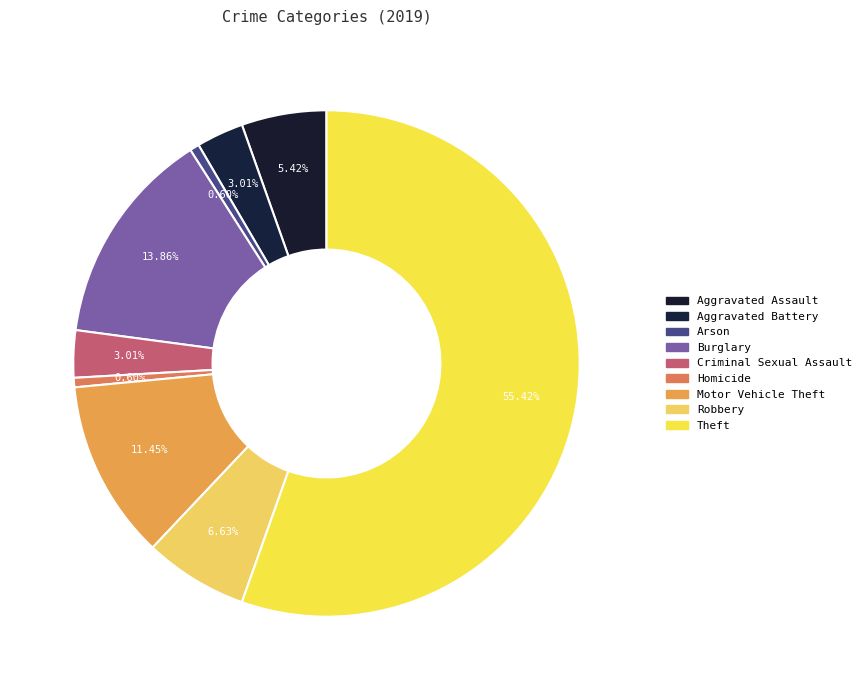

Combined, do Robbery and Motor Vehicle Theft account for over 50%?

No